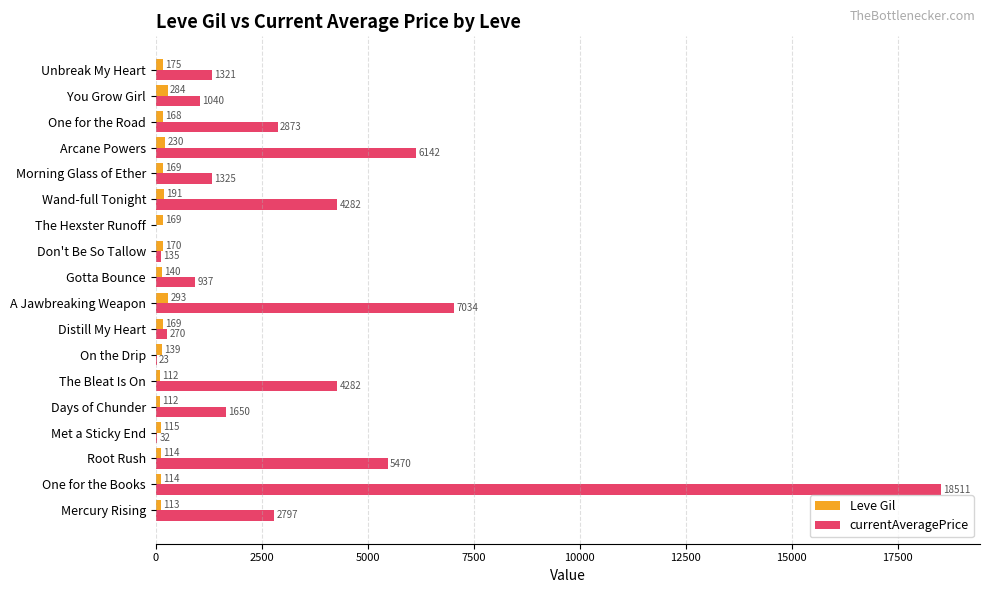

What is the average value of the Leve Gil series?

165.4